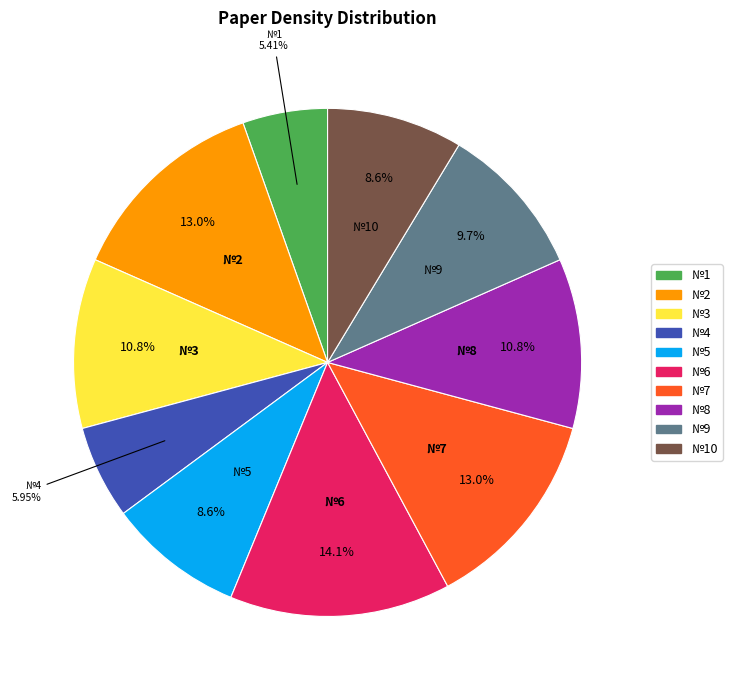

Does any single category account for the majority?

No